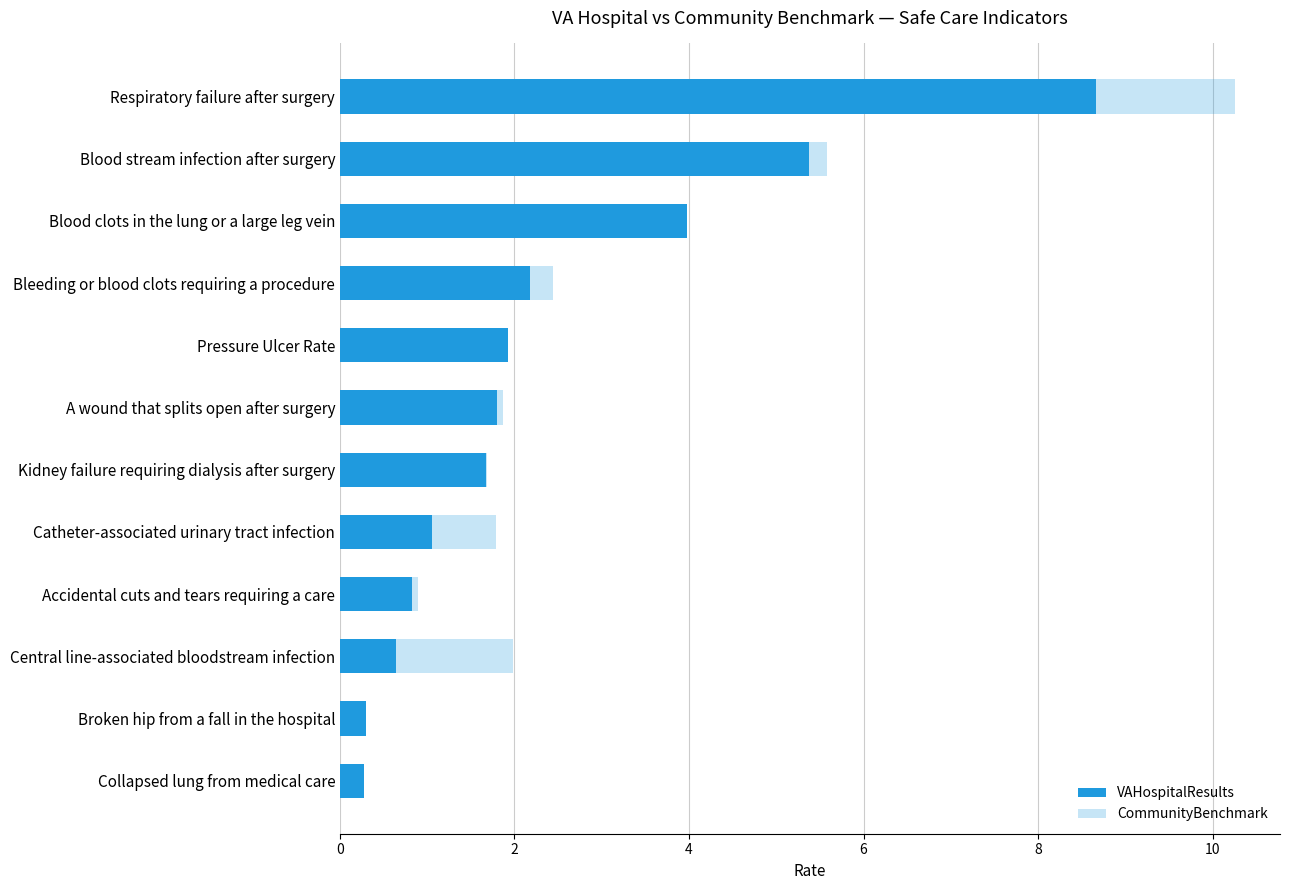

What is the lowest value of the VAHospitalResults series?

0.3